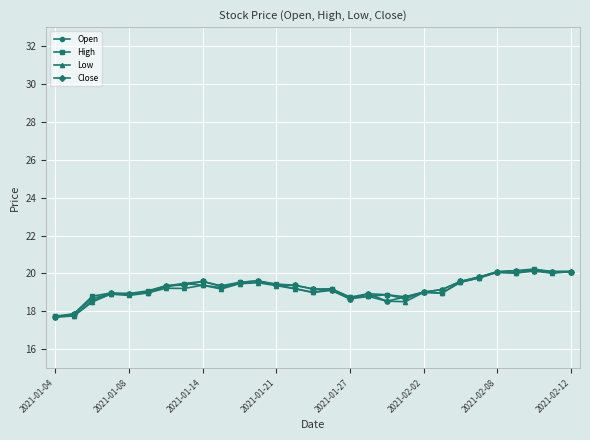

What is the value of the Open point at the 17th from the left?

18.8